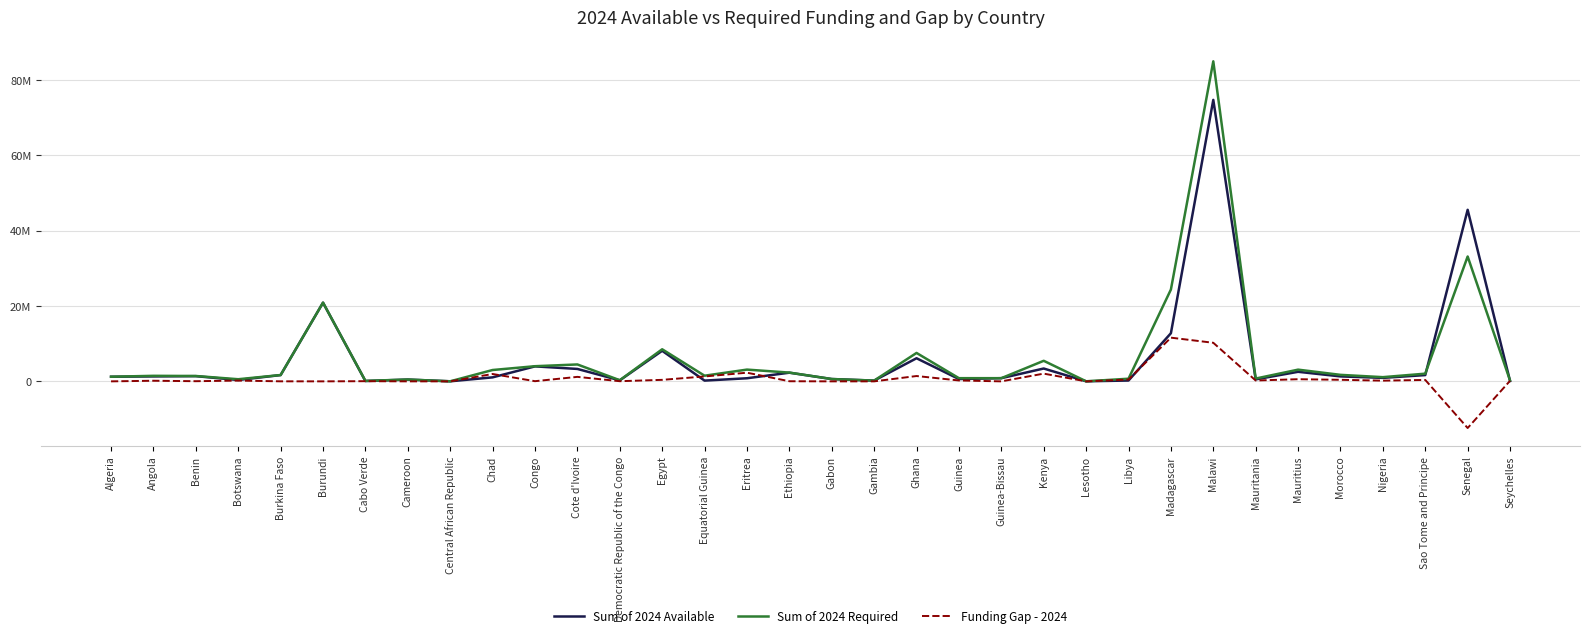

Does the chart have visible grid lines?

Yes